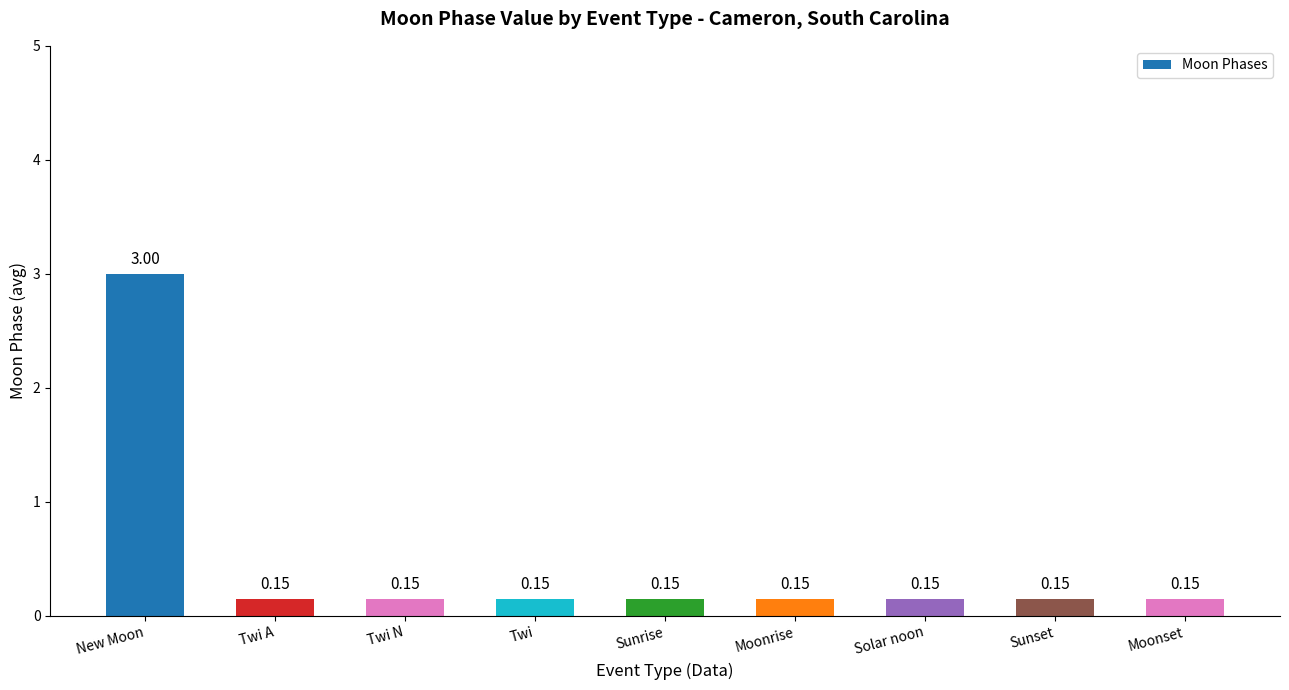

What is the label of the 7th bar from the left?

Solar noon